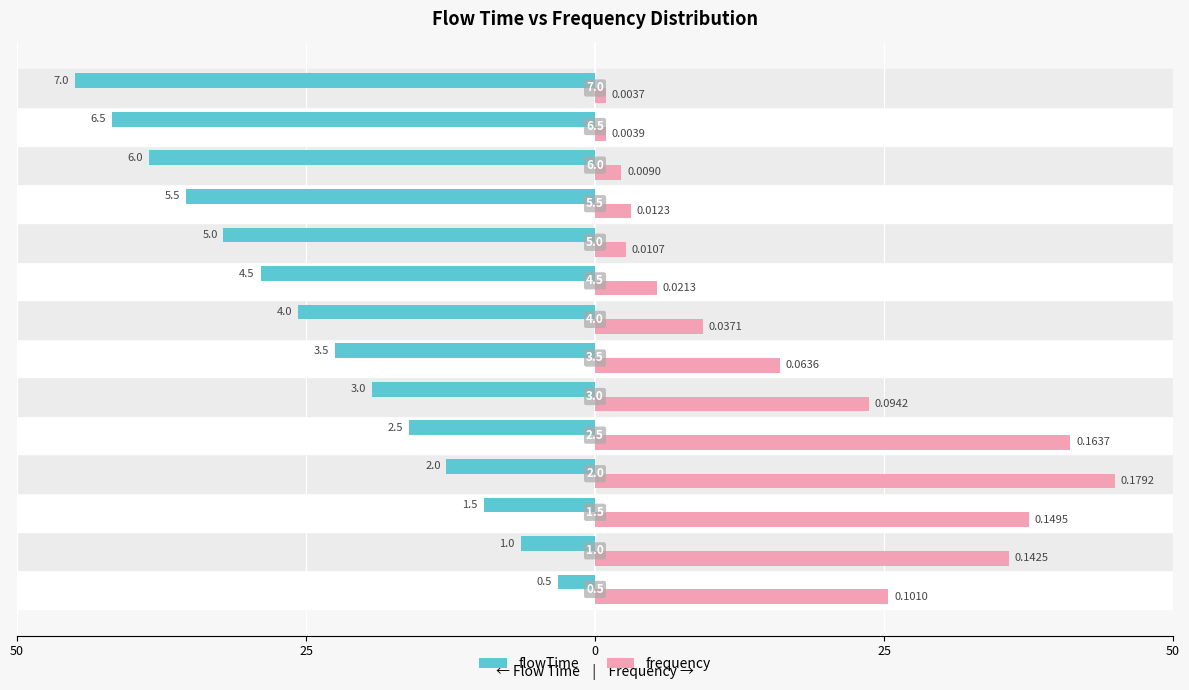

What are all the series names shown in the legend?

flowTime, frequency